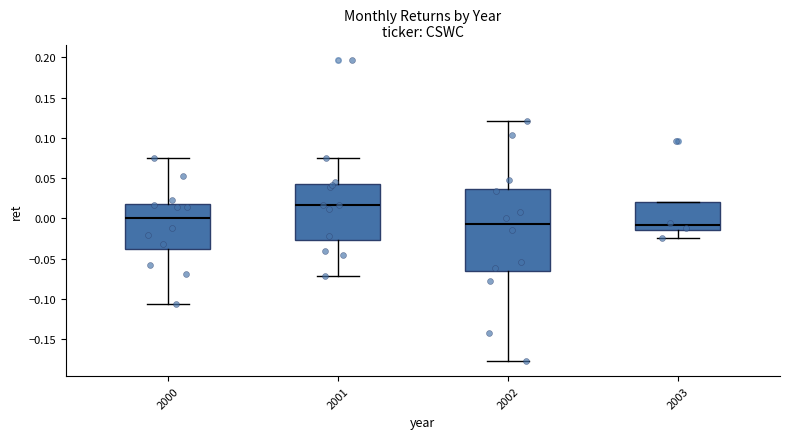

Where does the upper whisker of the box at x = 2000 end on the y-axis? The values are not printed on the chart, so give them approximately, as read against the axis.

0.075